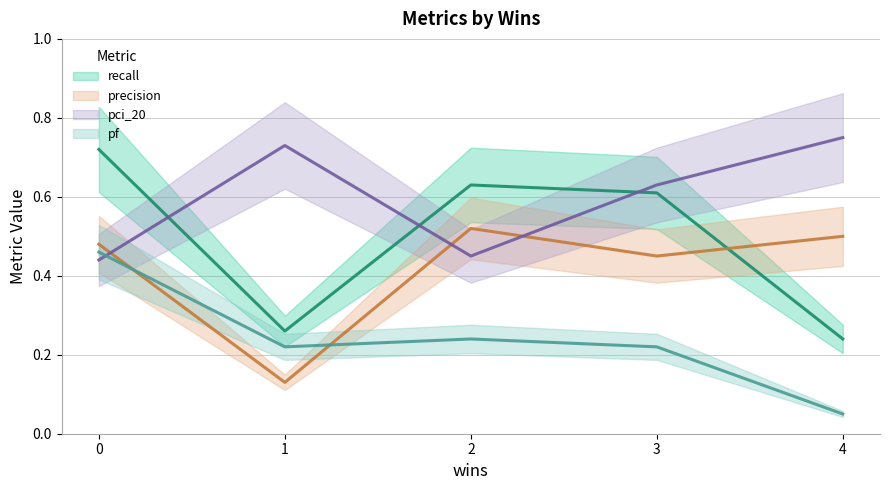

What is the minimum value for recall?

0.2